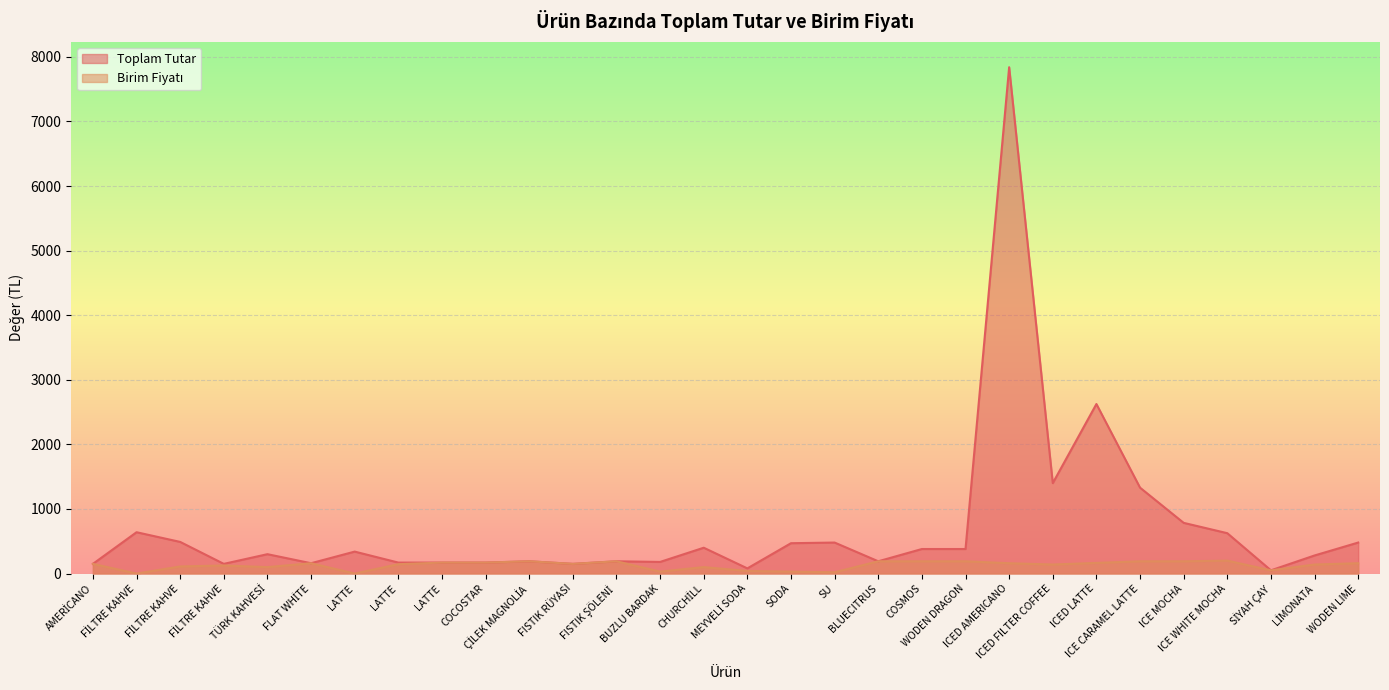

The Toplam Tutar series shows 1330 at ICE CARAMEL LATTE. True or false?

True